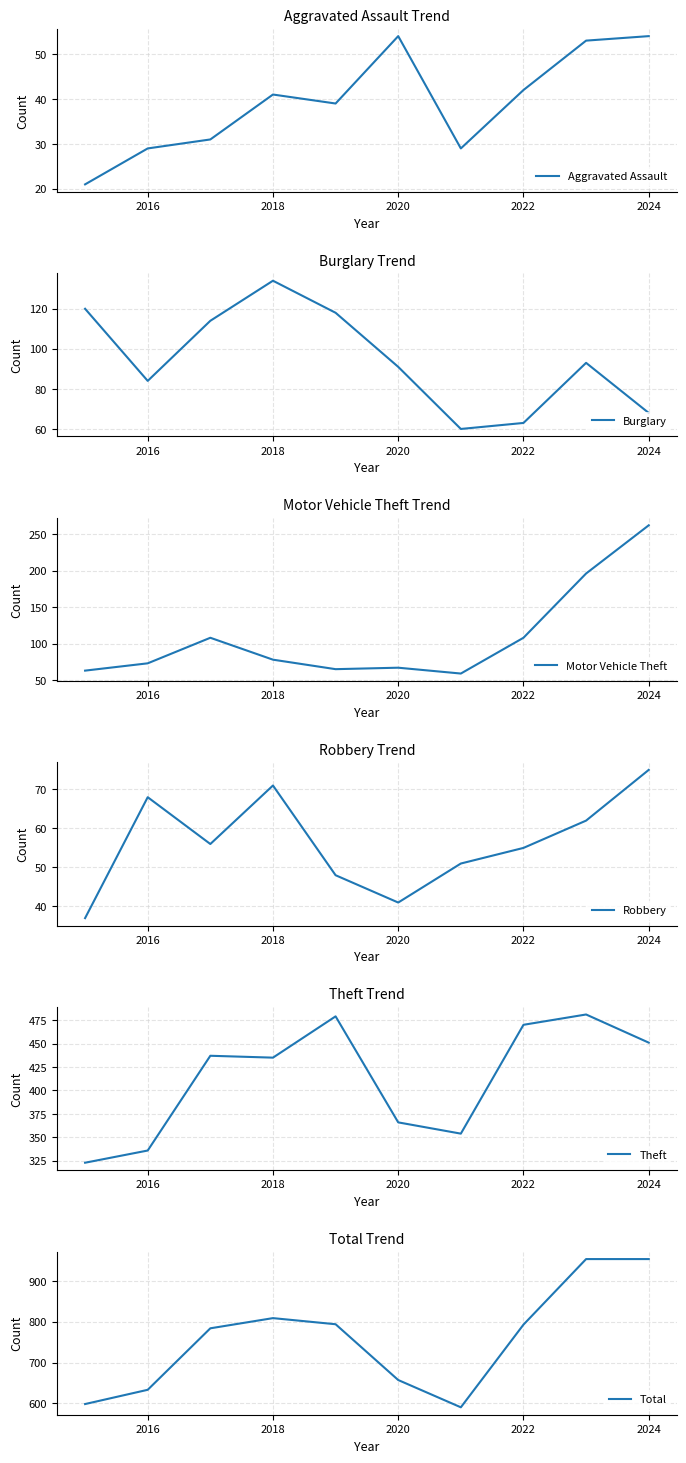

What is the average value of the Aggravated Assault series?

39